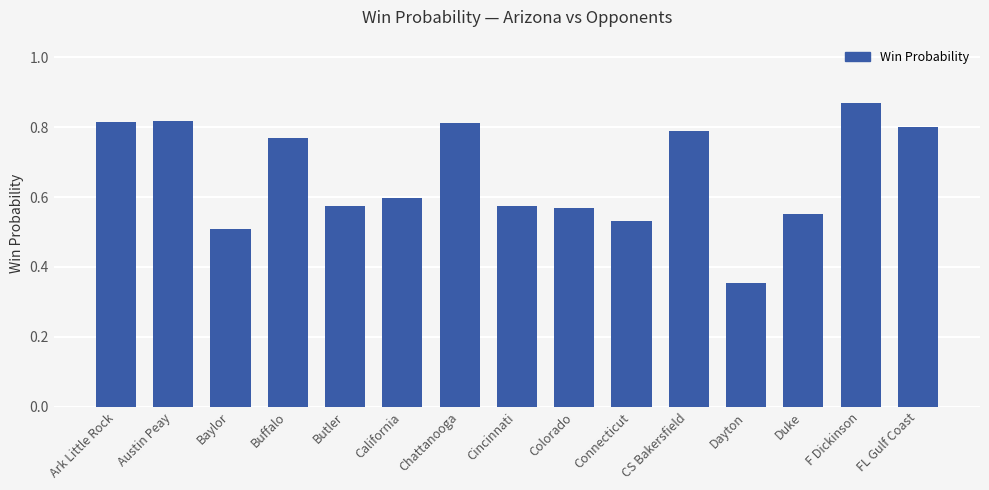

Are the bars horizontal?

No